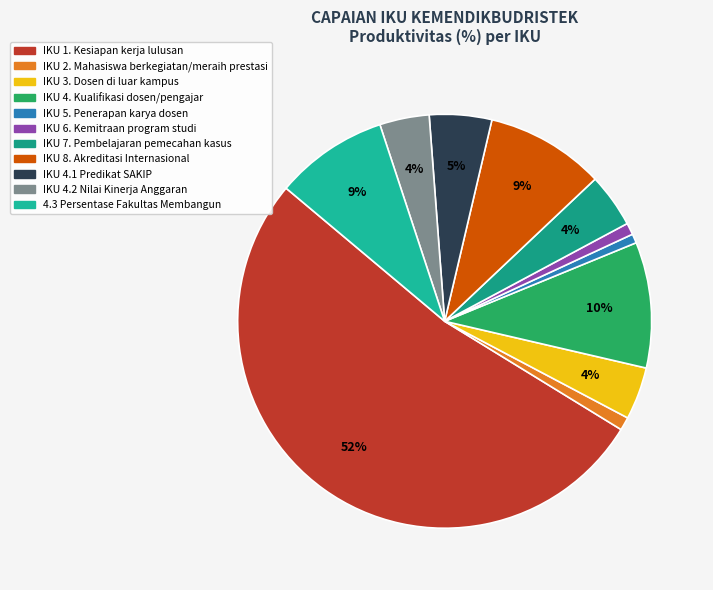

Is the sum of IKU 8. Akreditasi Internasional and IKU 4.1 Predikat SAKIP greater than half?

No